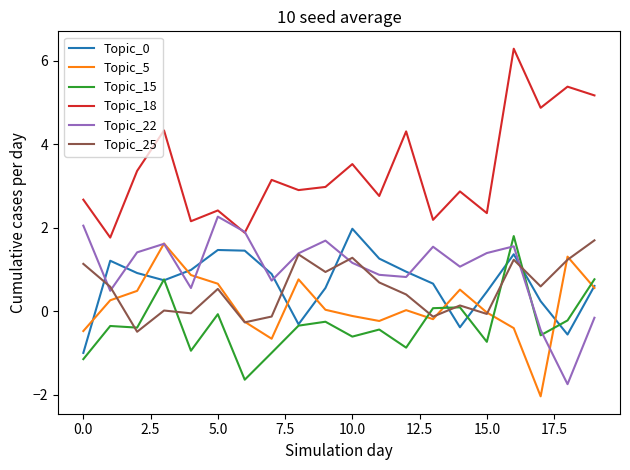

True or false: Topic_18 and Topic_0 intersect in this chart.

False